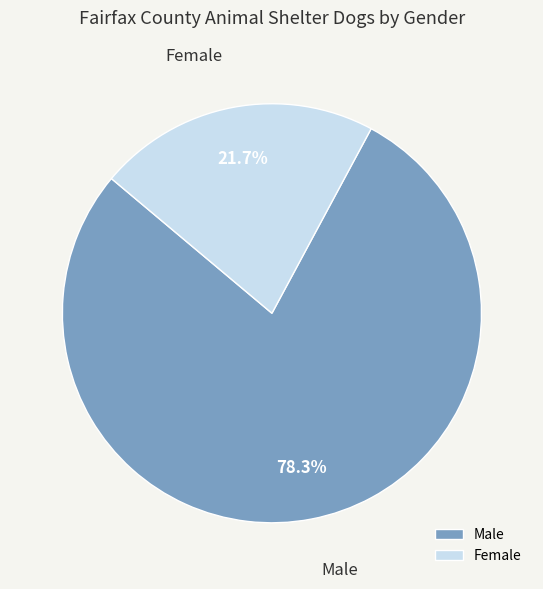

Which has a higher value, Female or Male?

Male